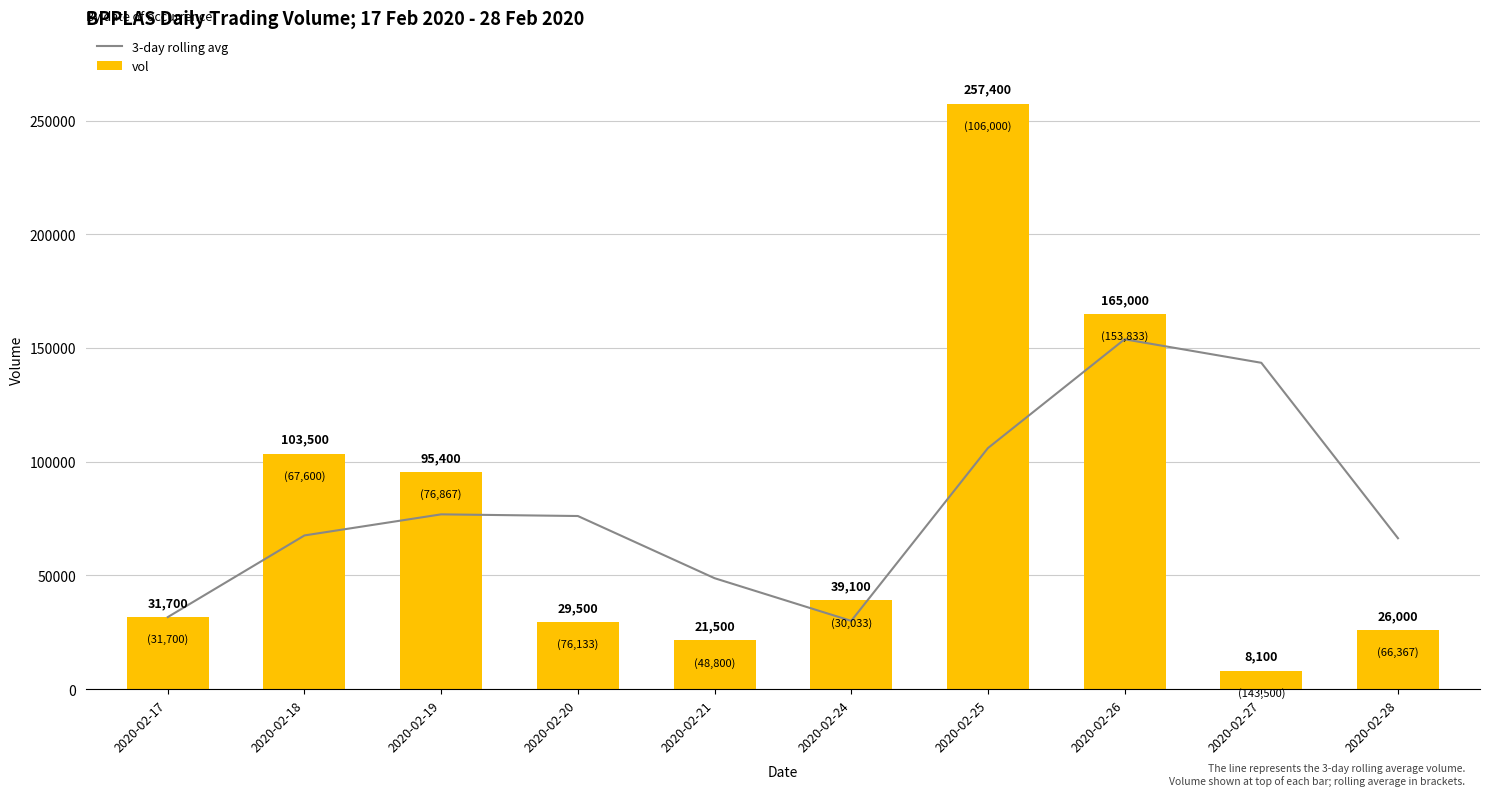

Which category has the lowest value across all series?

2020-02-27